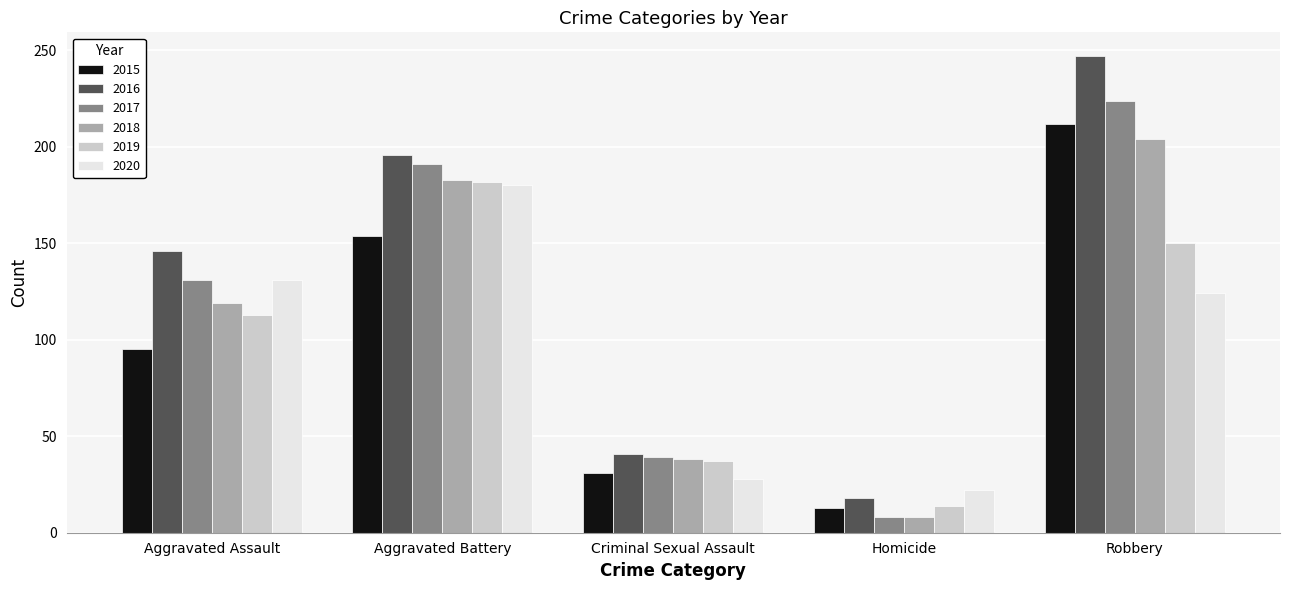

How many bars are there in each group?

6